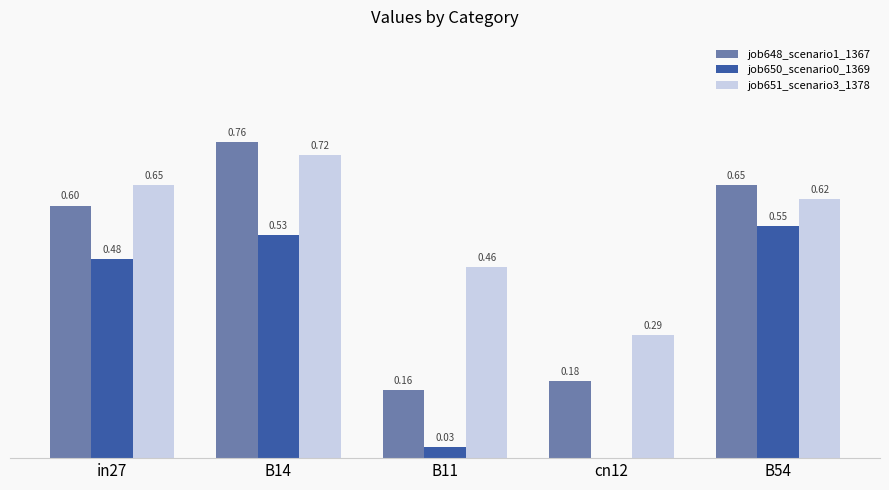

Is the value of job648_scenario1_1367 at in27 greater than the value of job650_scenario0_1369 at B54?

Yes